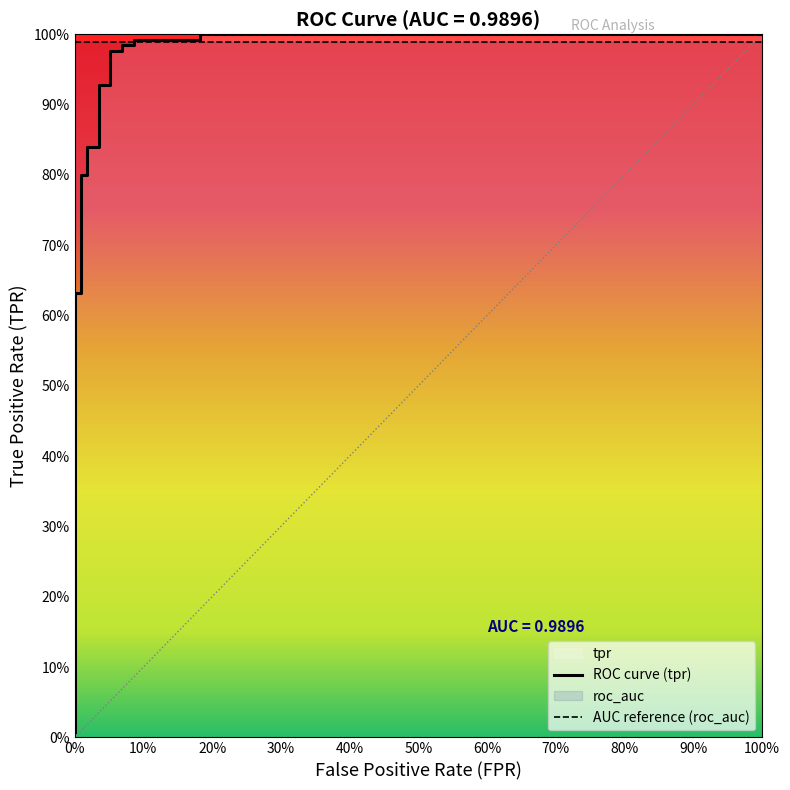

What is the label of the 17th point from the left?

100%